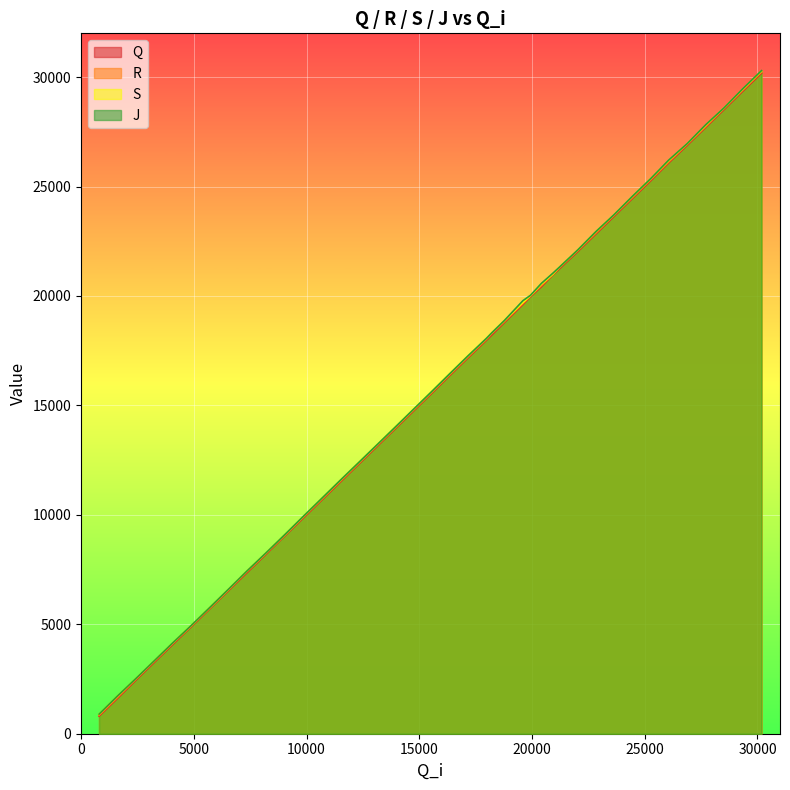

True or false: Q and R cross at least once.

False